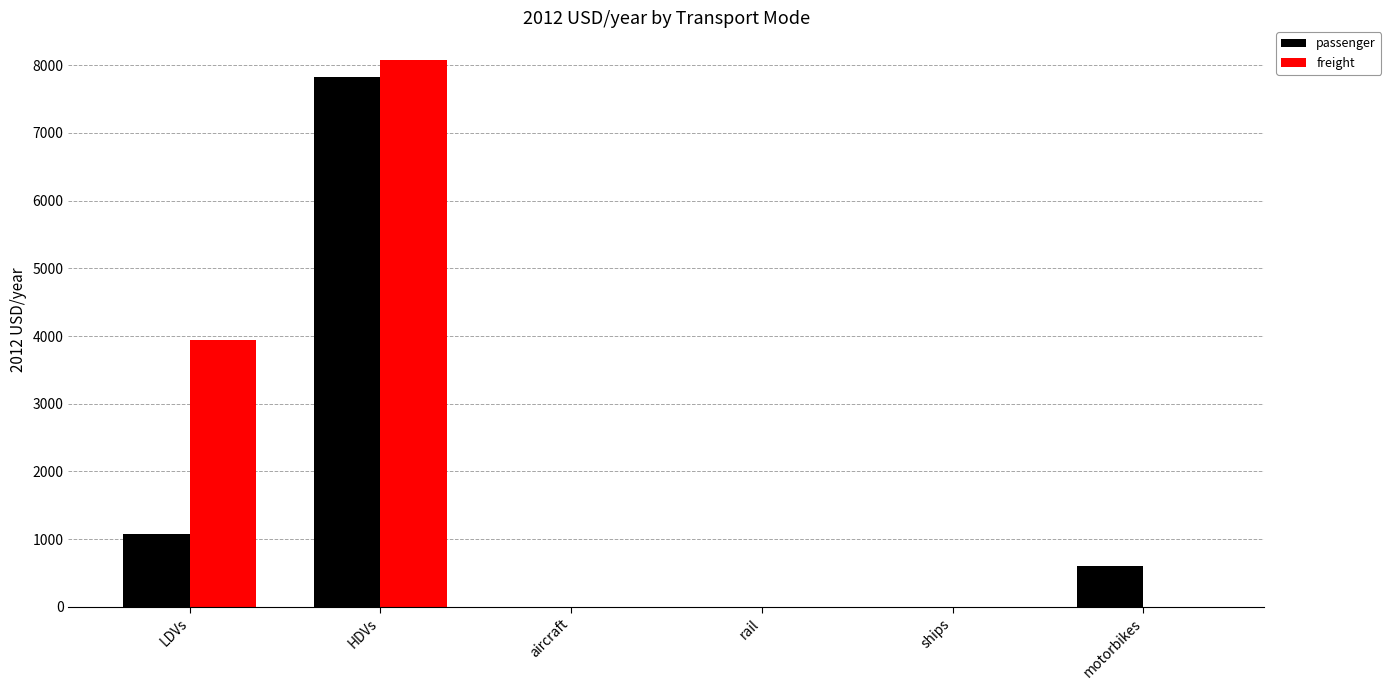

Does the chart contain stacked bars?

No